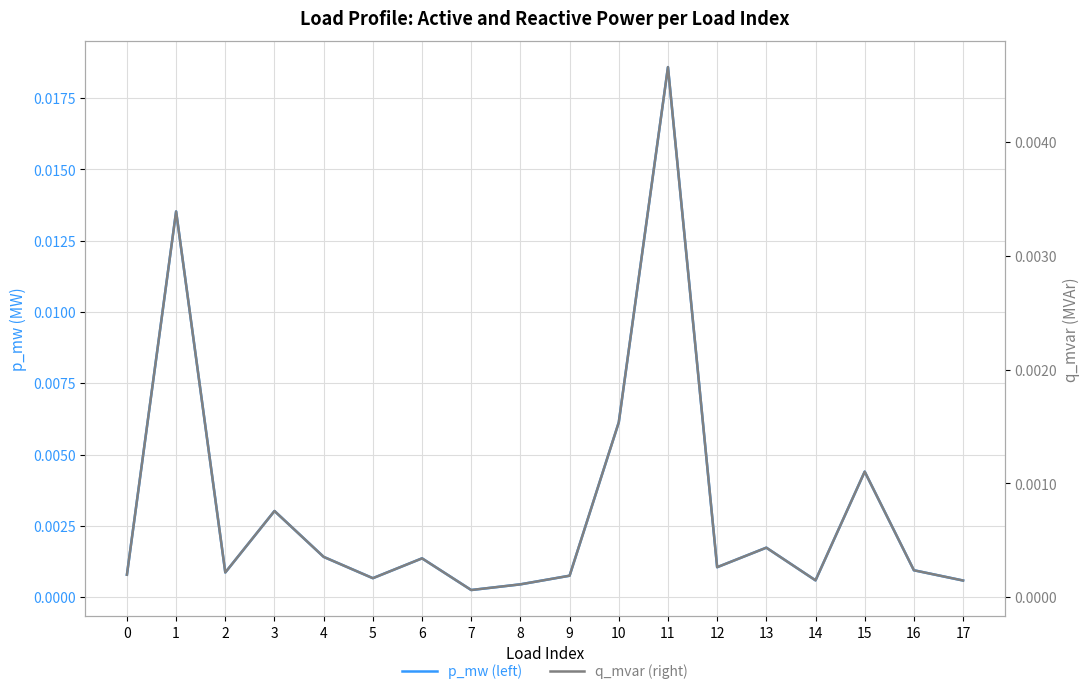

How many interior local valleys does the q_mvar (right) series have?

5